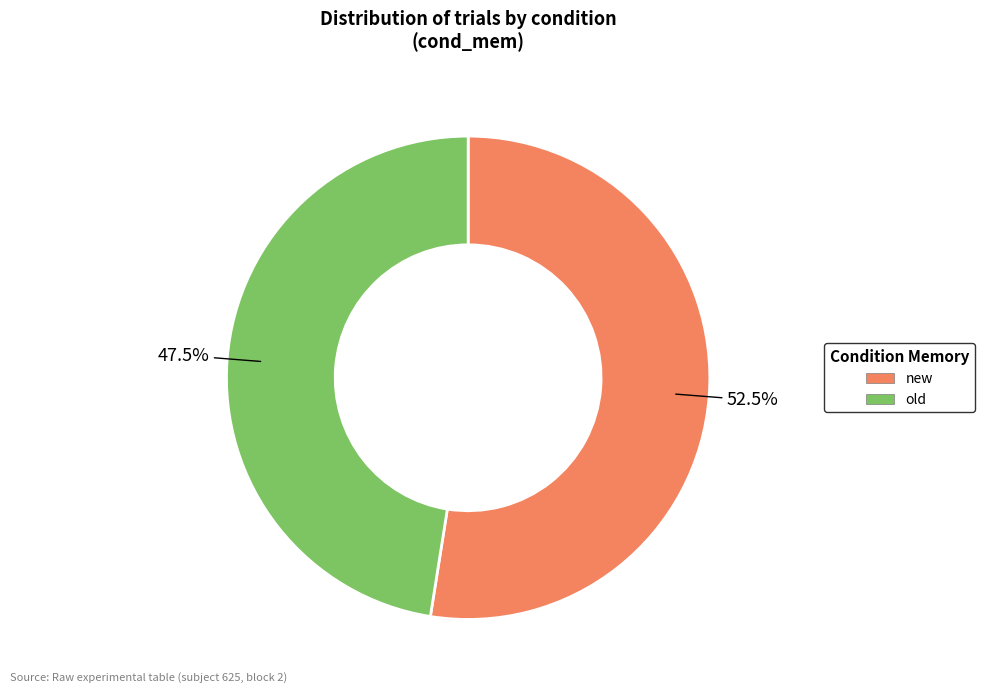

Is there a majority slice in this chart?

Yes